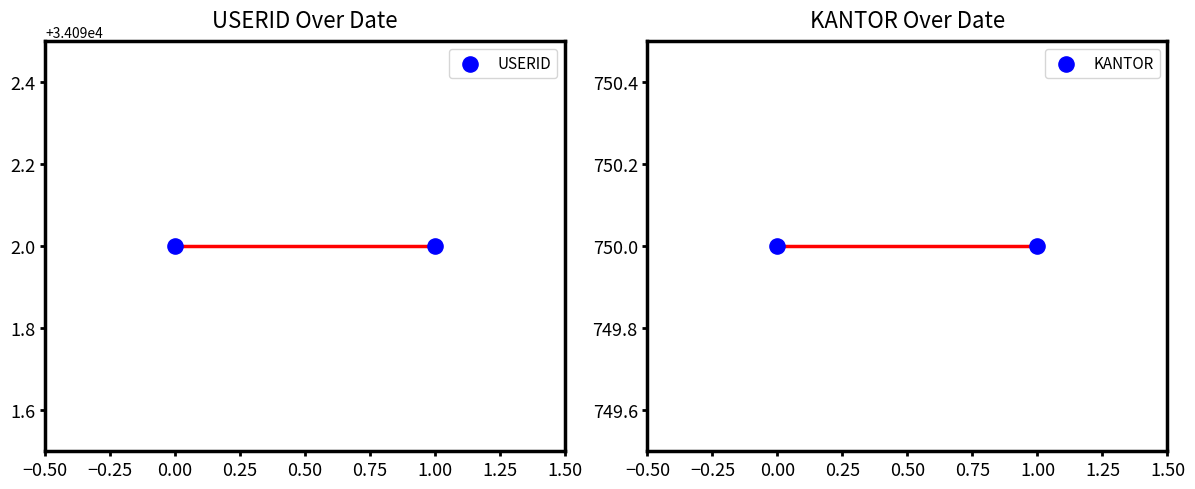

Is the value of USERID at 1.00 greater than the value of KANTOR at 0.00?

Yes